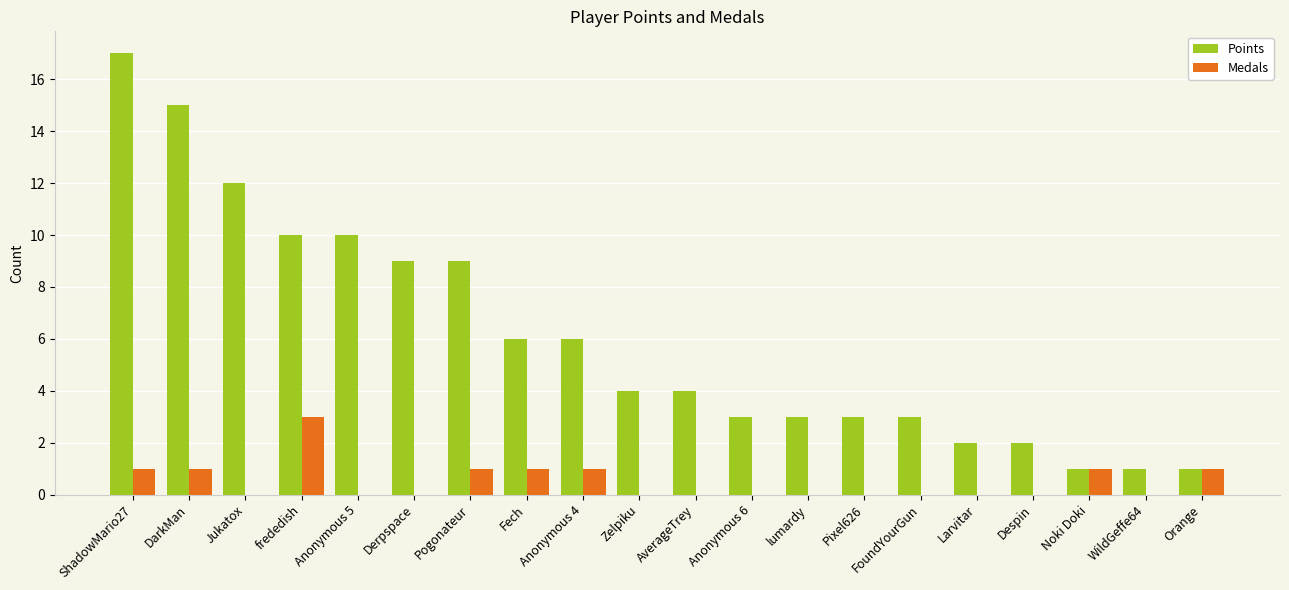

What is the sum of all Medals values?

10